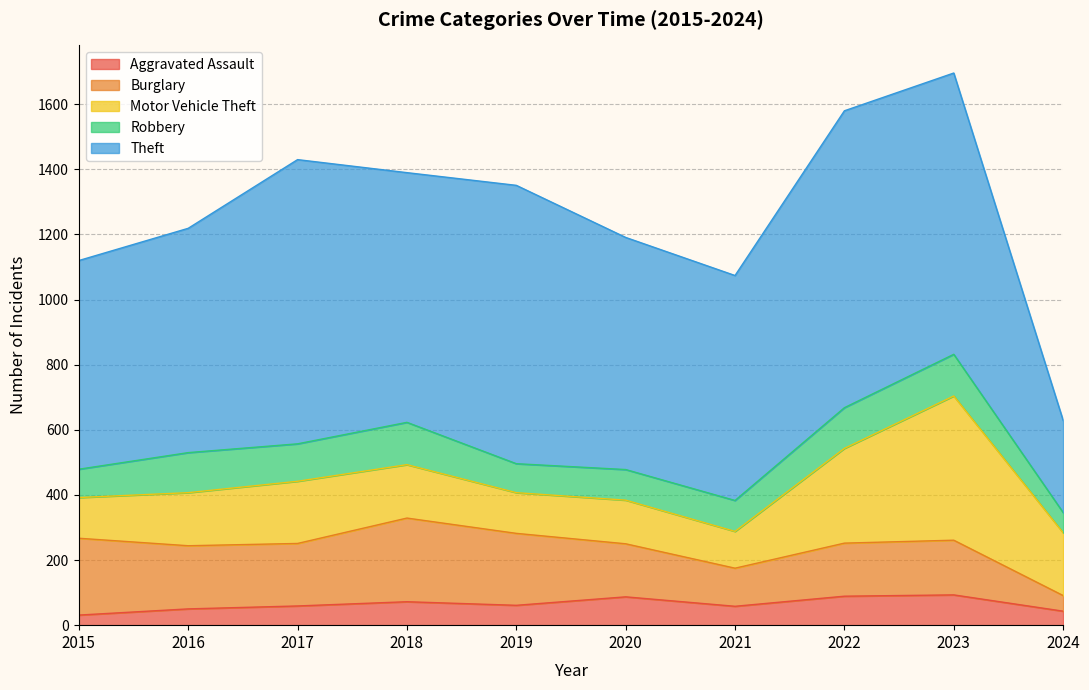

What is the value of the Aggravated Assault point at the 5th from the left?

61